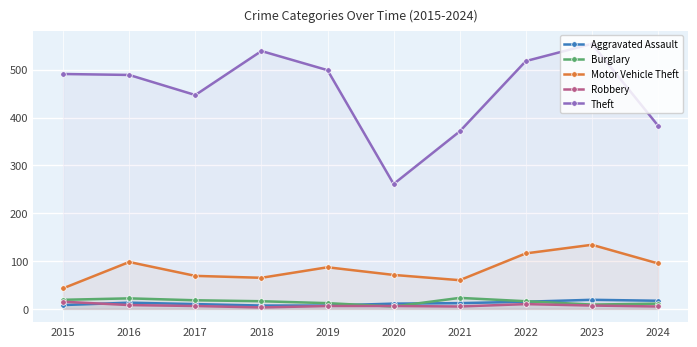

What is the difference between the maximum and minimum values in the Robbery series?

12